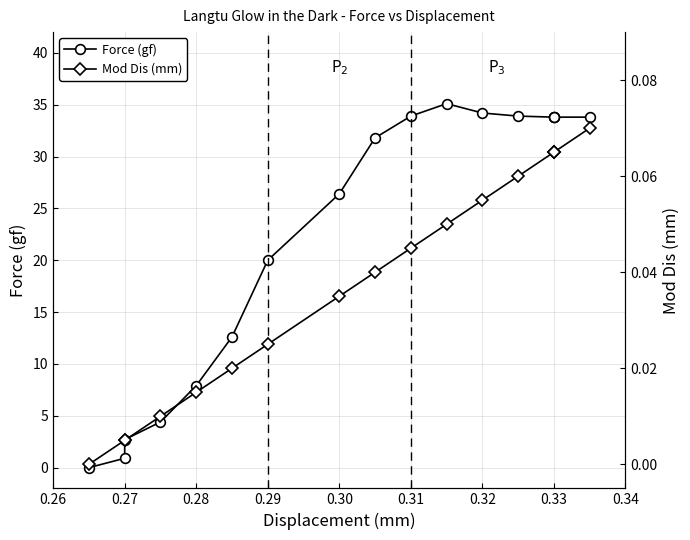

True or false: Force (gf) and Mod Dis (mm) intersect in this chart.

False